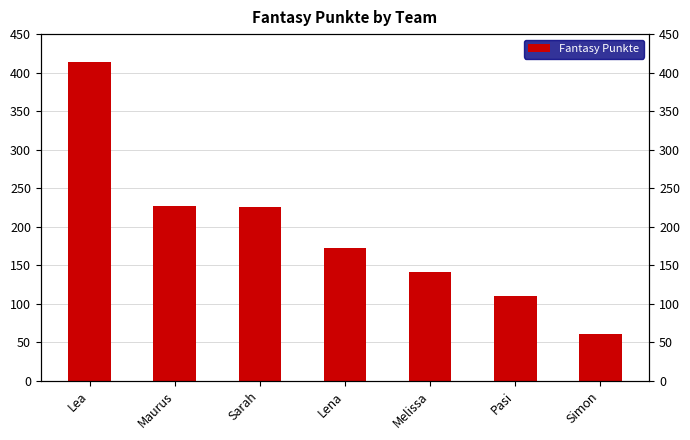

List the labels in order of value, largest first.

Lea, Maurus, Sarah, Lena, Melissa, Pasi, Simon